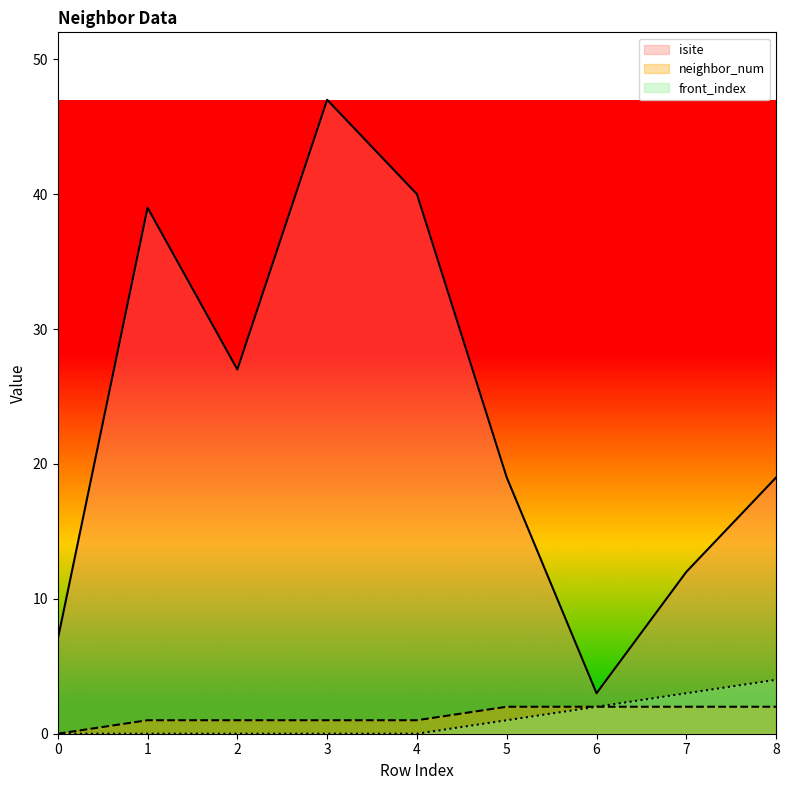

True or false: isite has a value of 57 at 1.

False